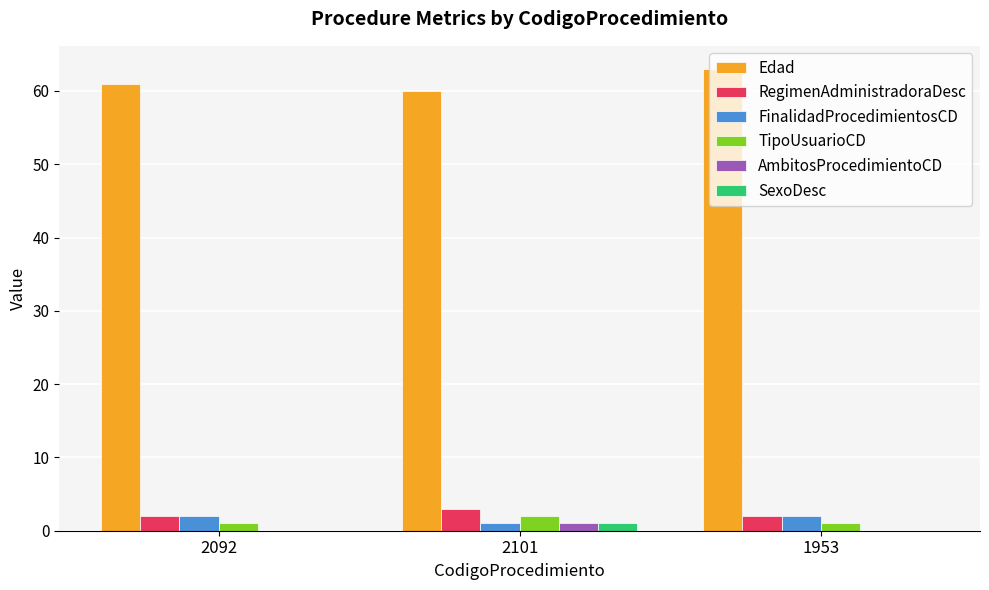

Is it true that Edad equals 27 at 2092?

False